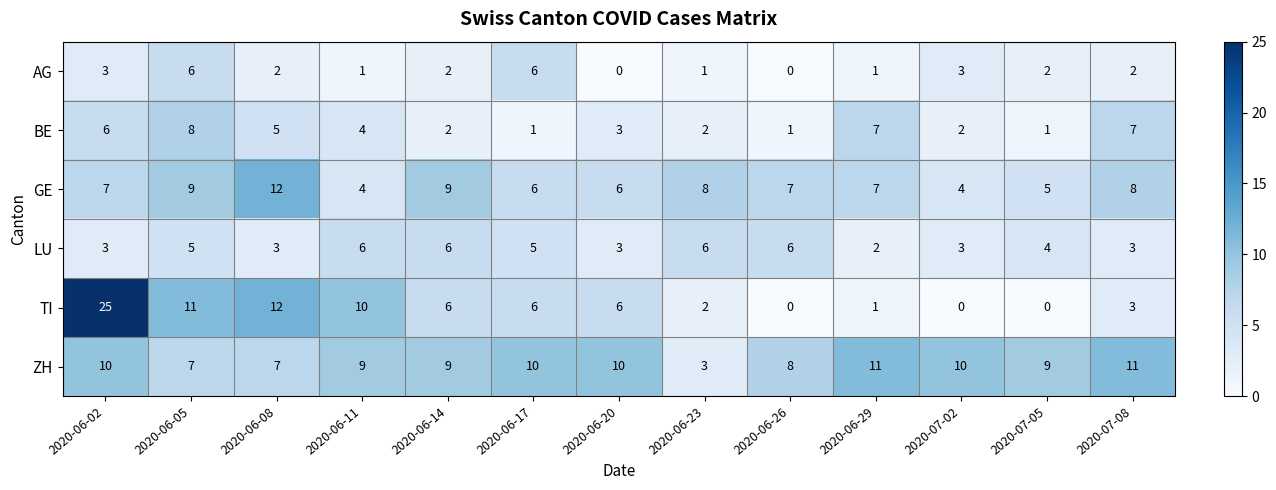

How many values in TI are above zero?

10